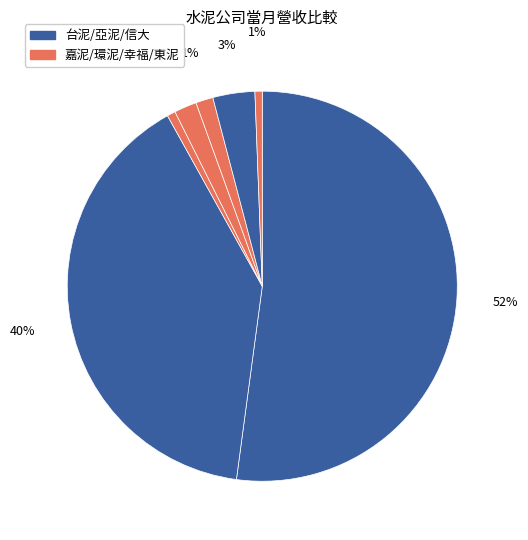

Count the number of slices in the pie.

7